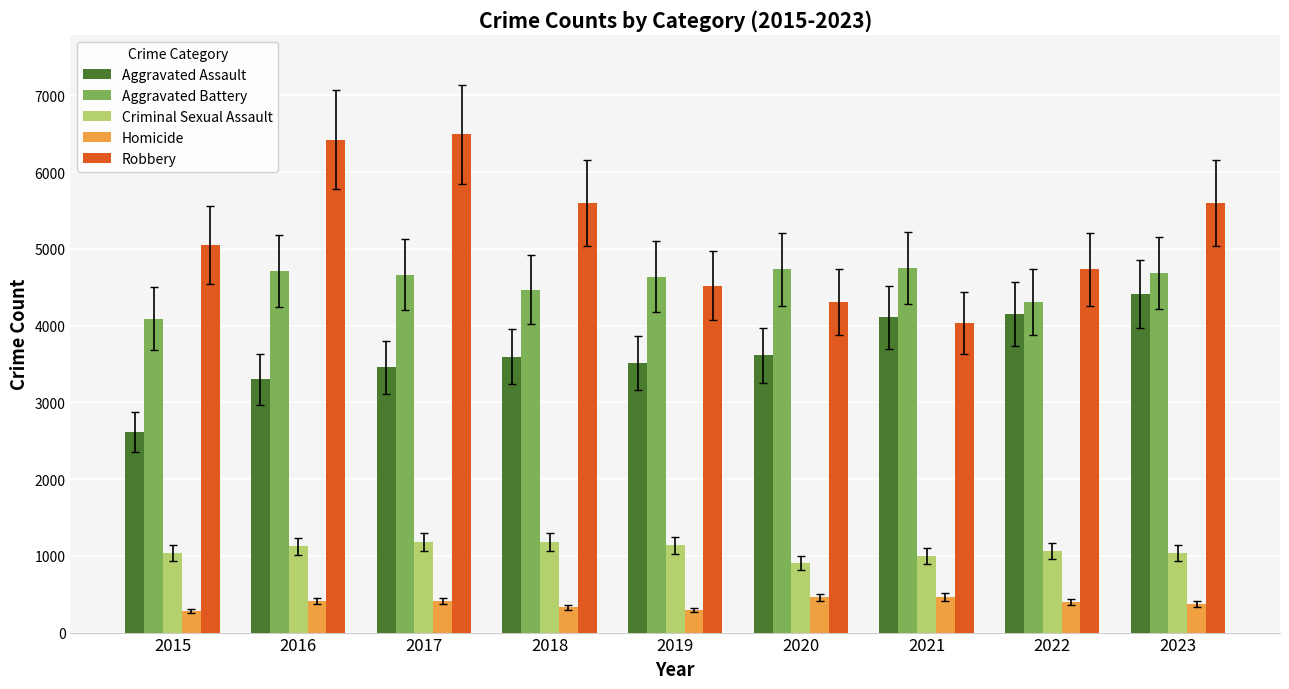

What is the spread (max minus min) of values at 2023?

5228